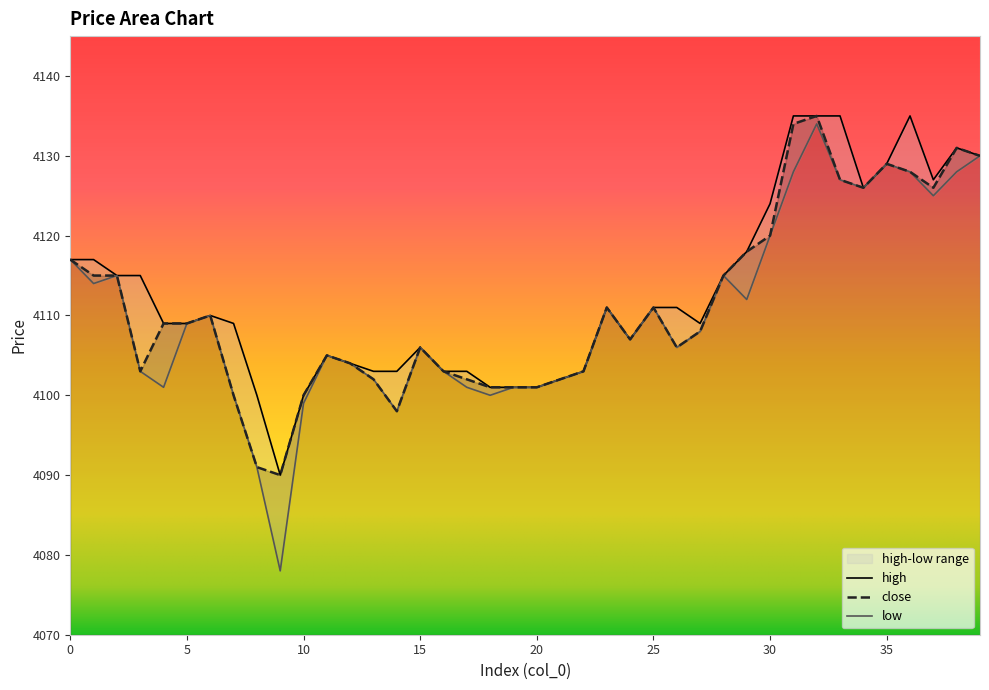

What is the difference between the second highest and second lowest values in the low series?

39